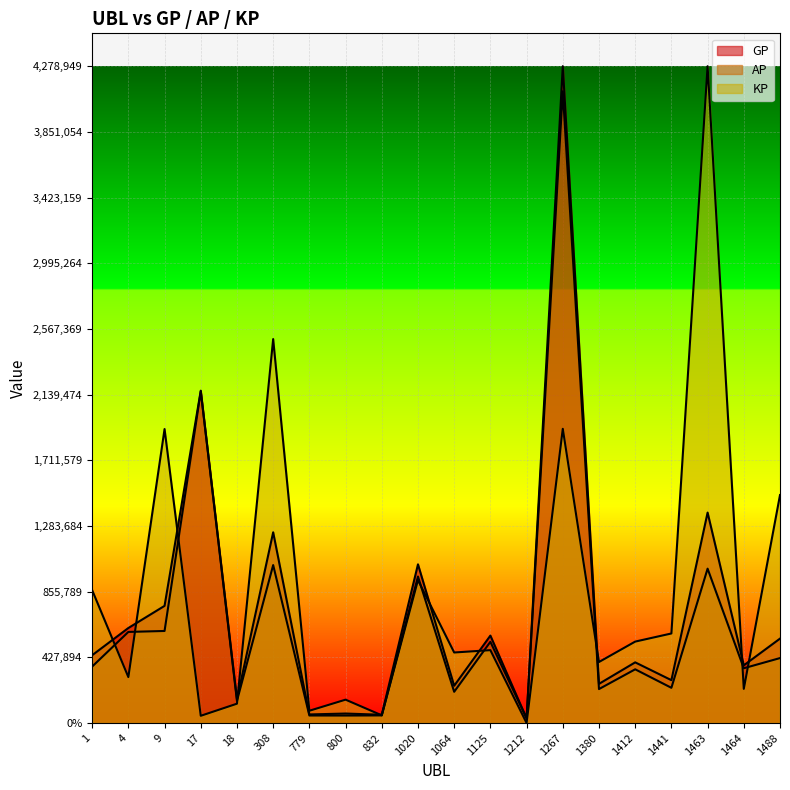

Between 1463 and 1125, which is larger?

1463